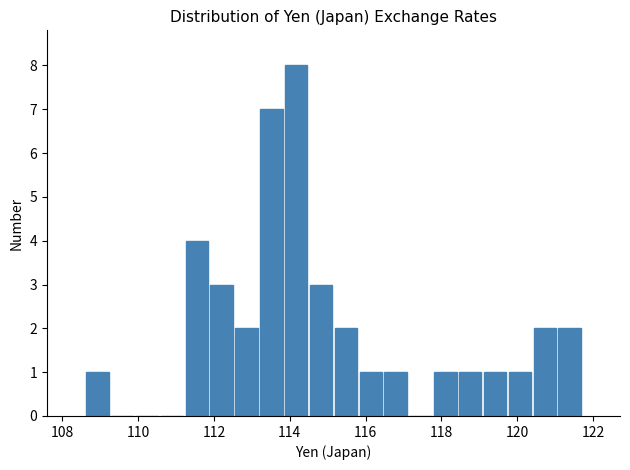

Read against the x-axis, roughly where is the centre of the tallest bar?

114.2